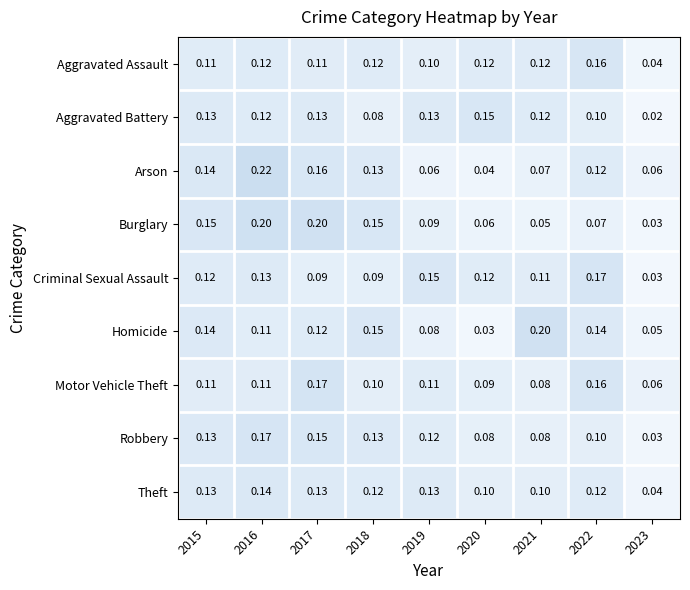

Is the value of Theft at 2022 greater than the value of Robbery at 2017?

No